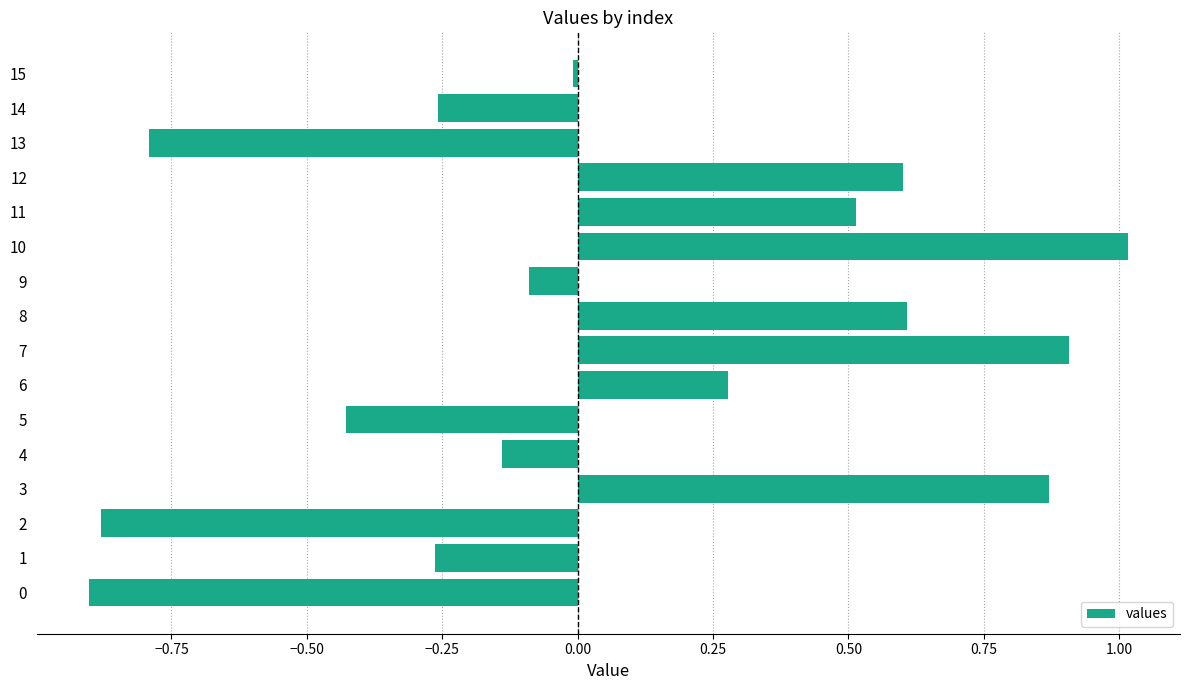

The value at 0 is -0.9. True or false?

True